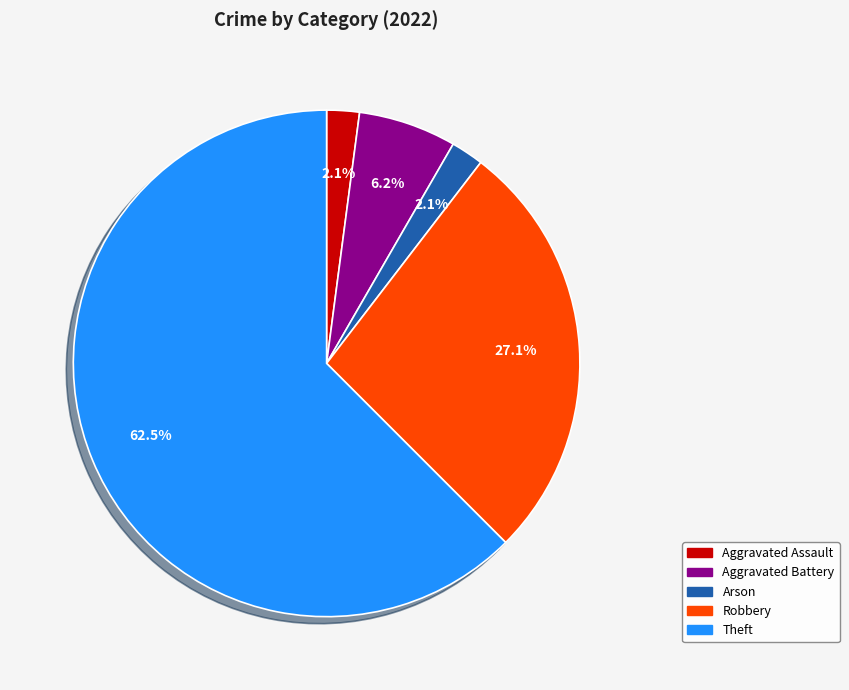

To the nearest percent, what is the average slice percentage?

20%